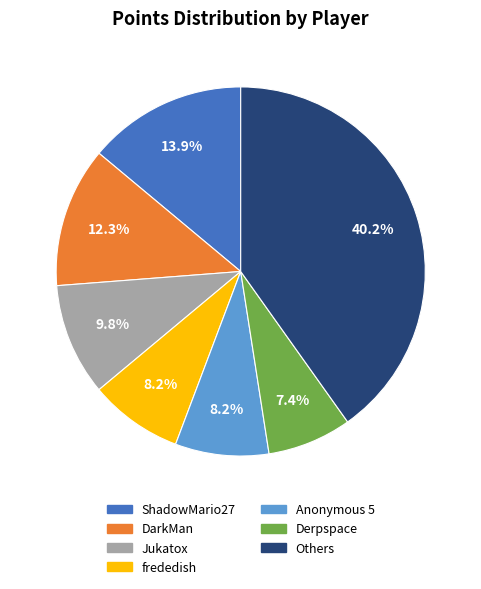

Is there a majority slice in this chart?

No